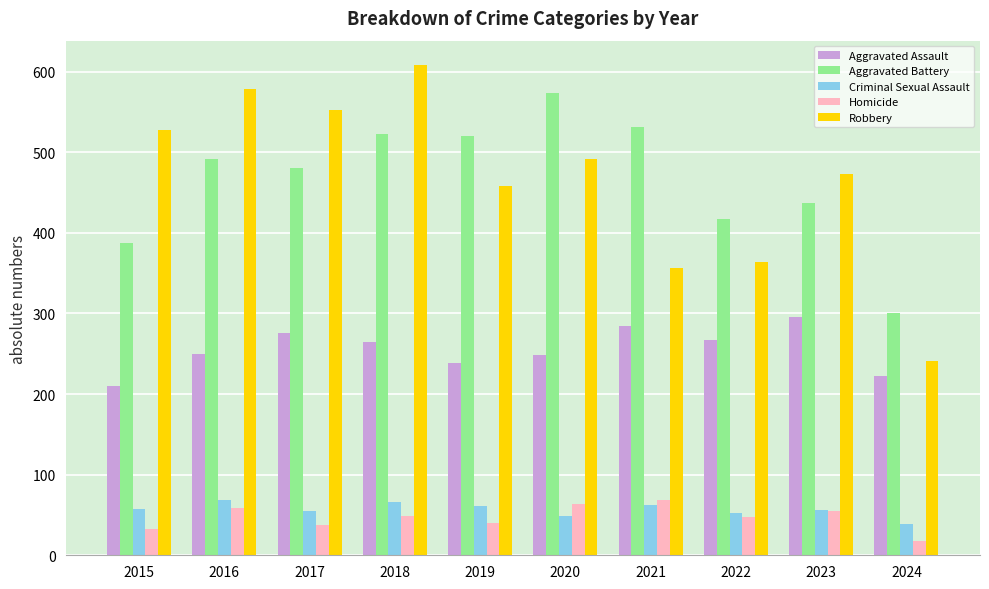

What are all the series names shown in the legend?

Aggravated Assault, Aggravated Battery, Criminal Sexual Assault, Homicide, Robbery